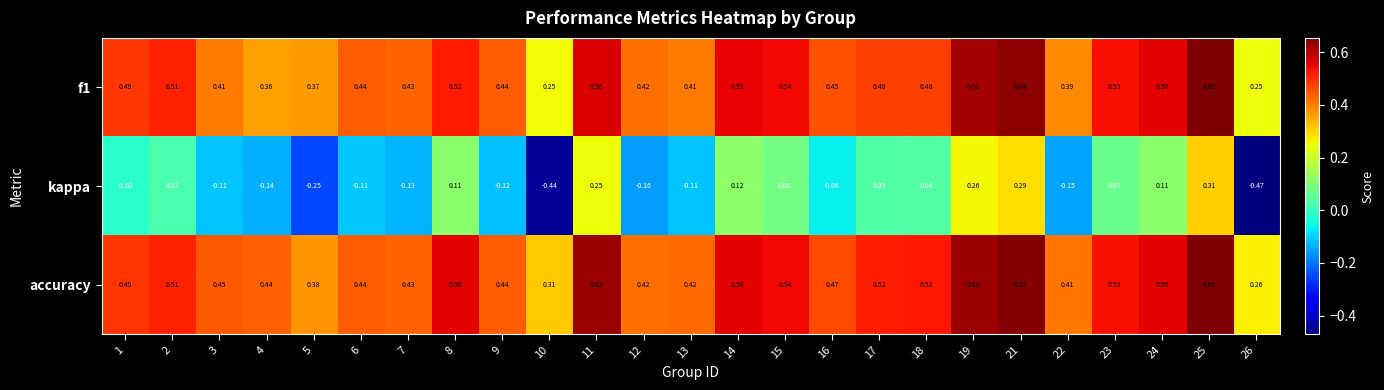

Between 8 and 19, which series saw the biggest shift?

kappa